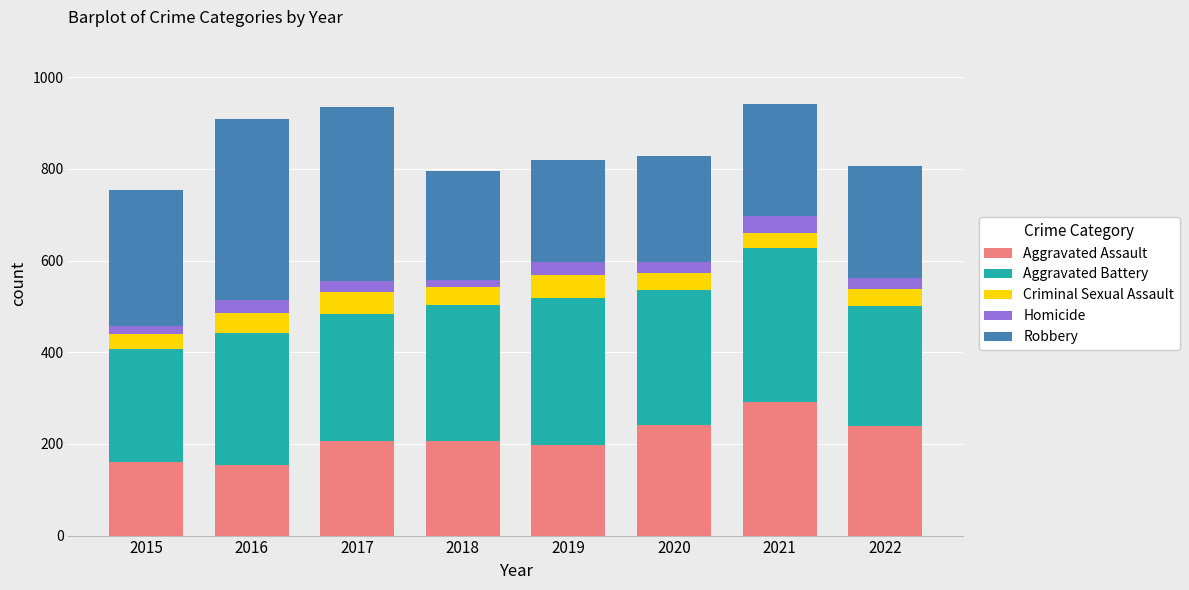

True or false: Aggravated Assault has a value of 97 at 2019.

False